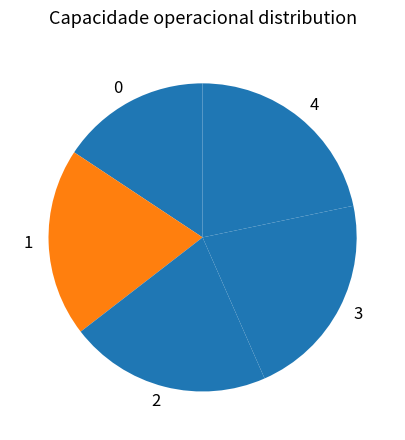

Approximately how many times larger is the value at 3 compared to 2?

1.0